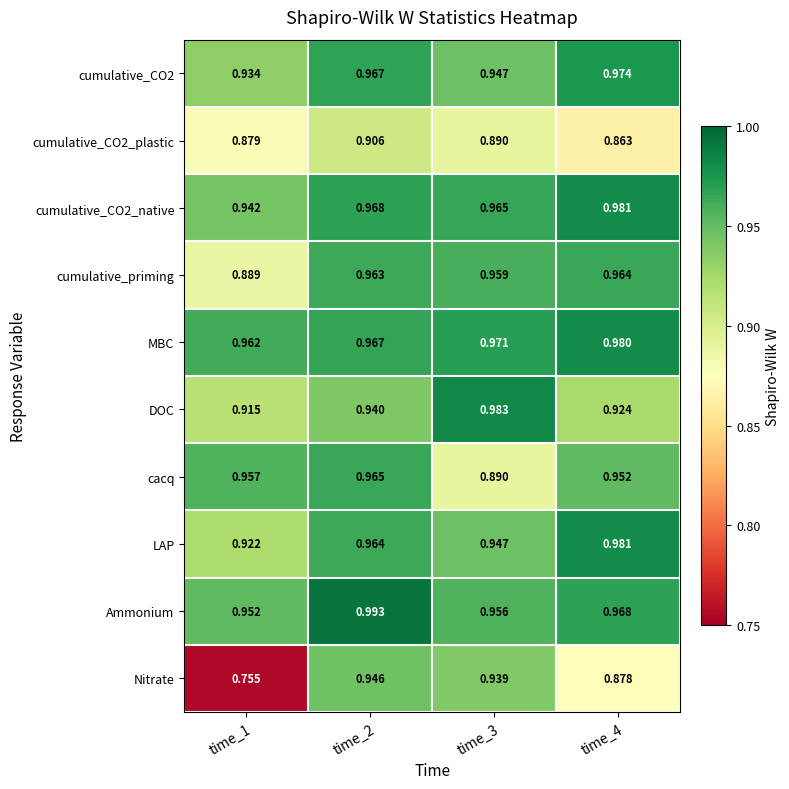

How many series are shown in this chart?

10